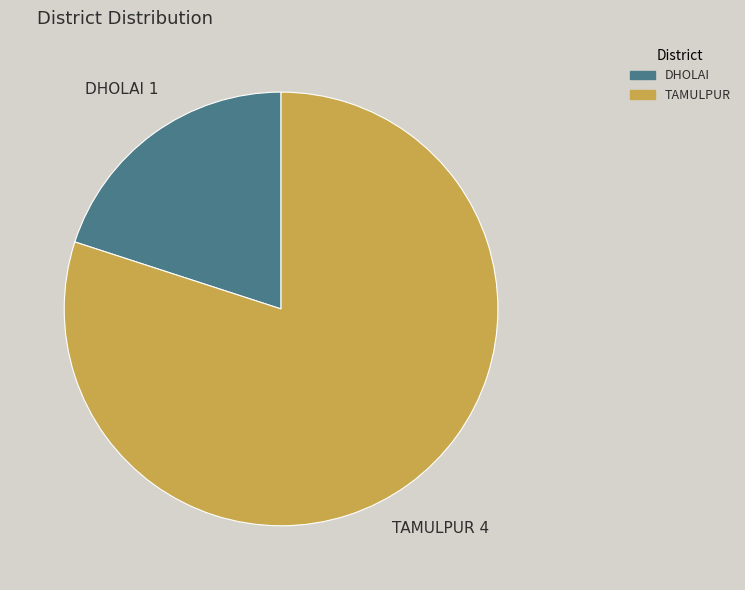

Rank the categories by value from lowest to highest.

DHOLAI, TAMULPUR